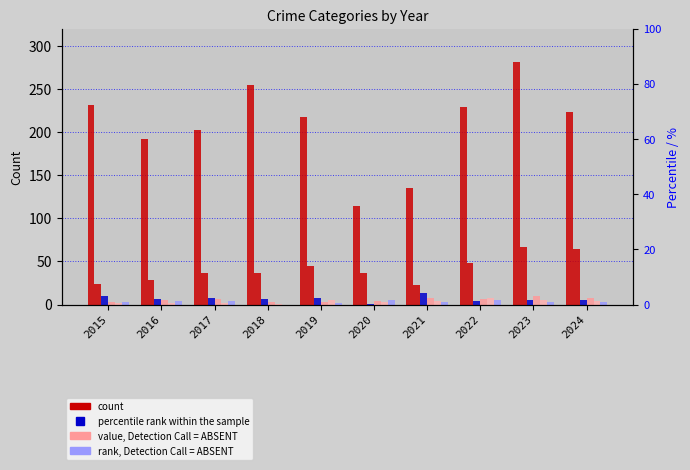

Which has a higher value, 2016 or 2024?

2024